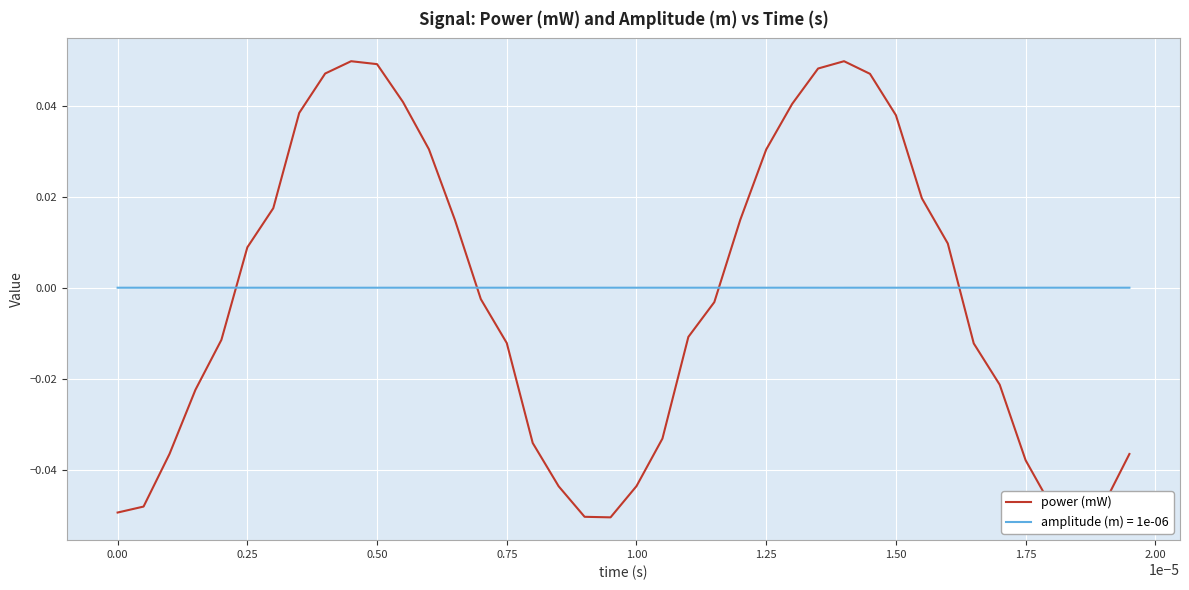

Which series has the widest spread of values?

power (mW)